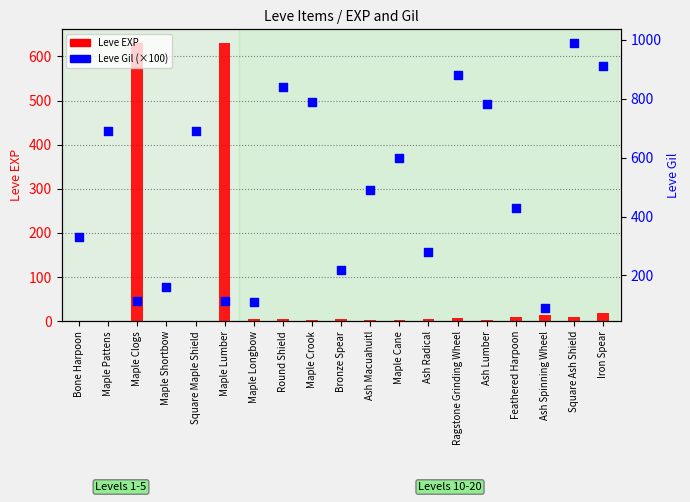

At which category is the sum across all series the highest?

Square Ash Shield